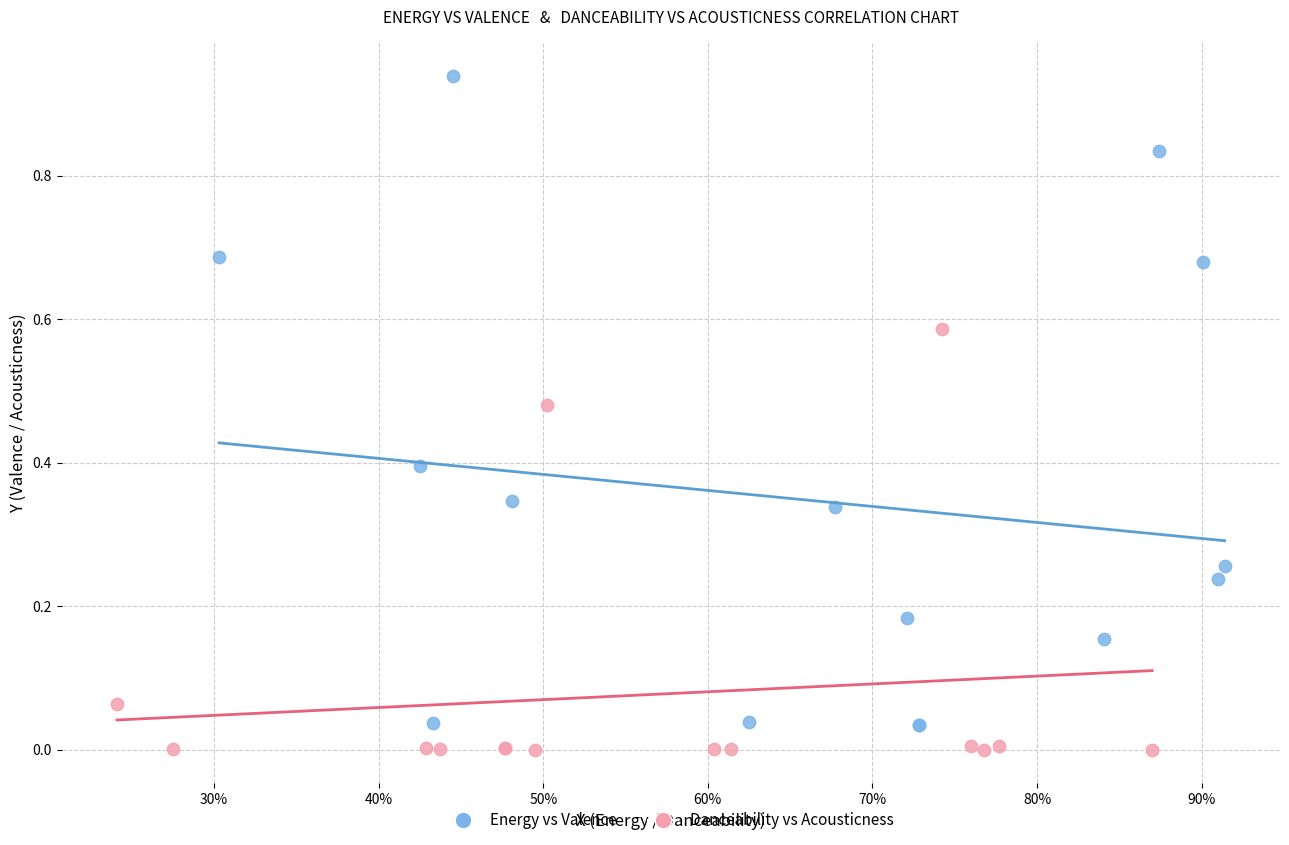

Which series has the widest spread of Y values?

Energy vs Valence